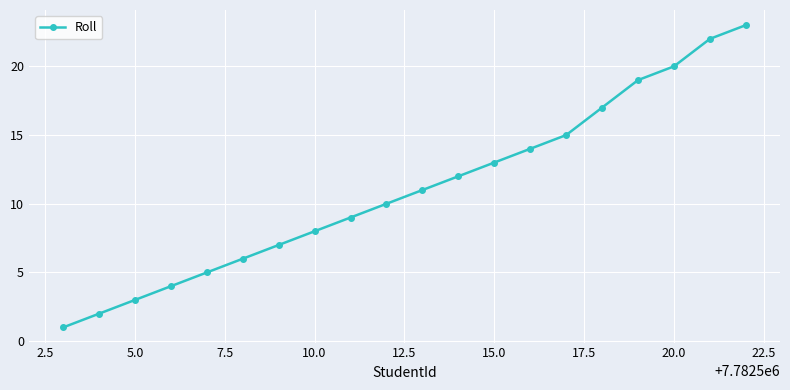

What is the greatest value displayed?

23